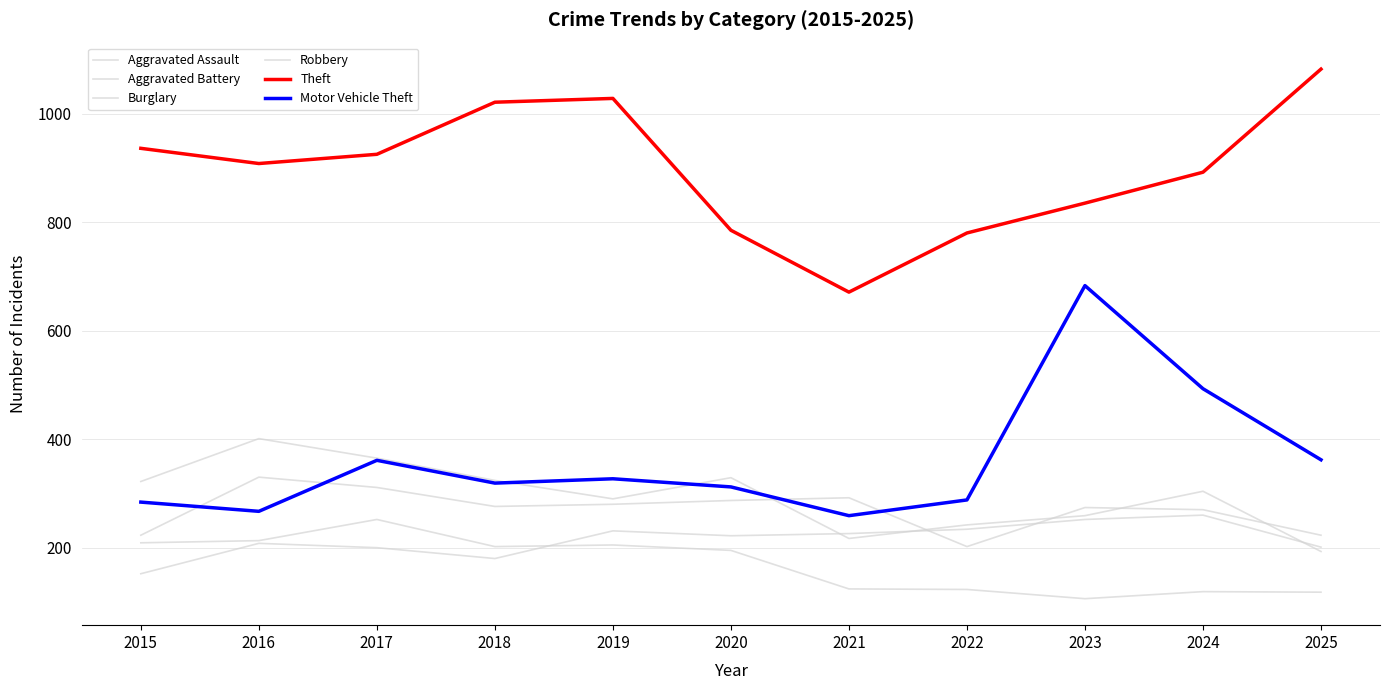

Is this an area chart (filled region under the line)?

No